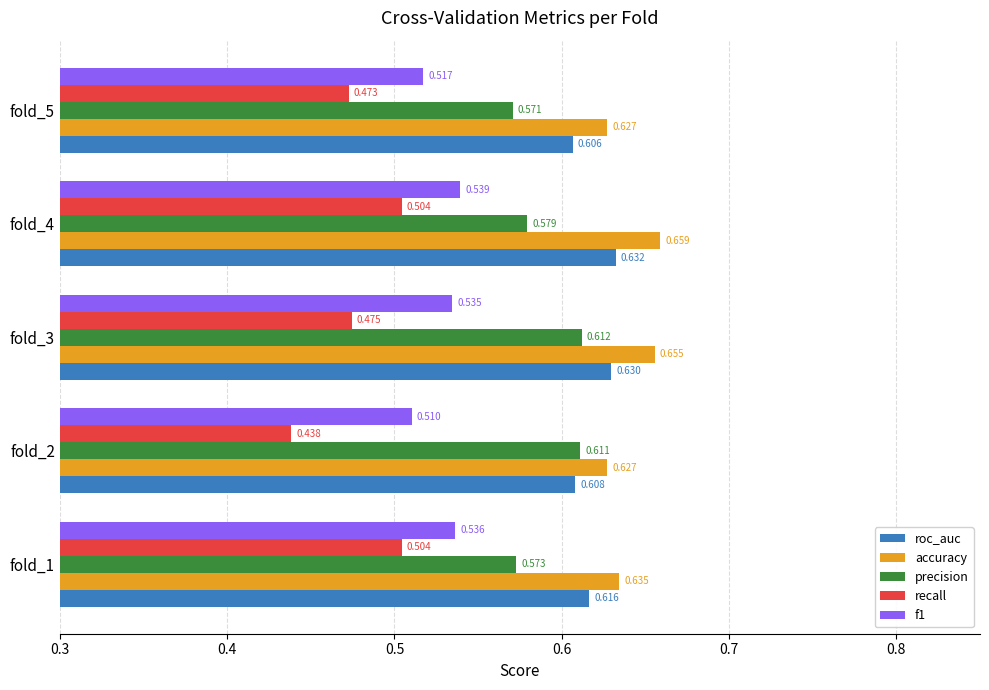

Between fold_1 and fold_4, which series saw the biggest shift?

accuracy